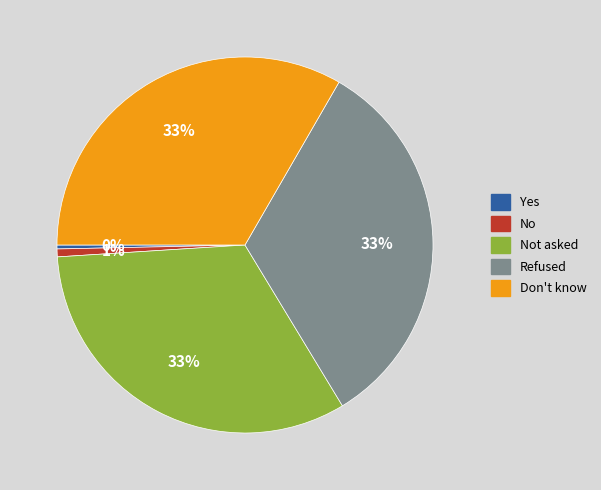

What is the ratio of the value at Don't know to the value at Refused?

1.0